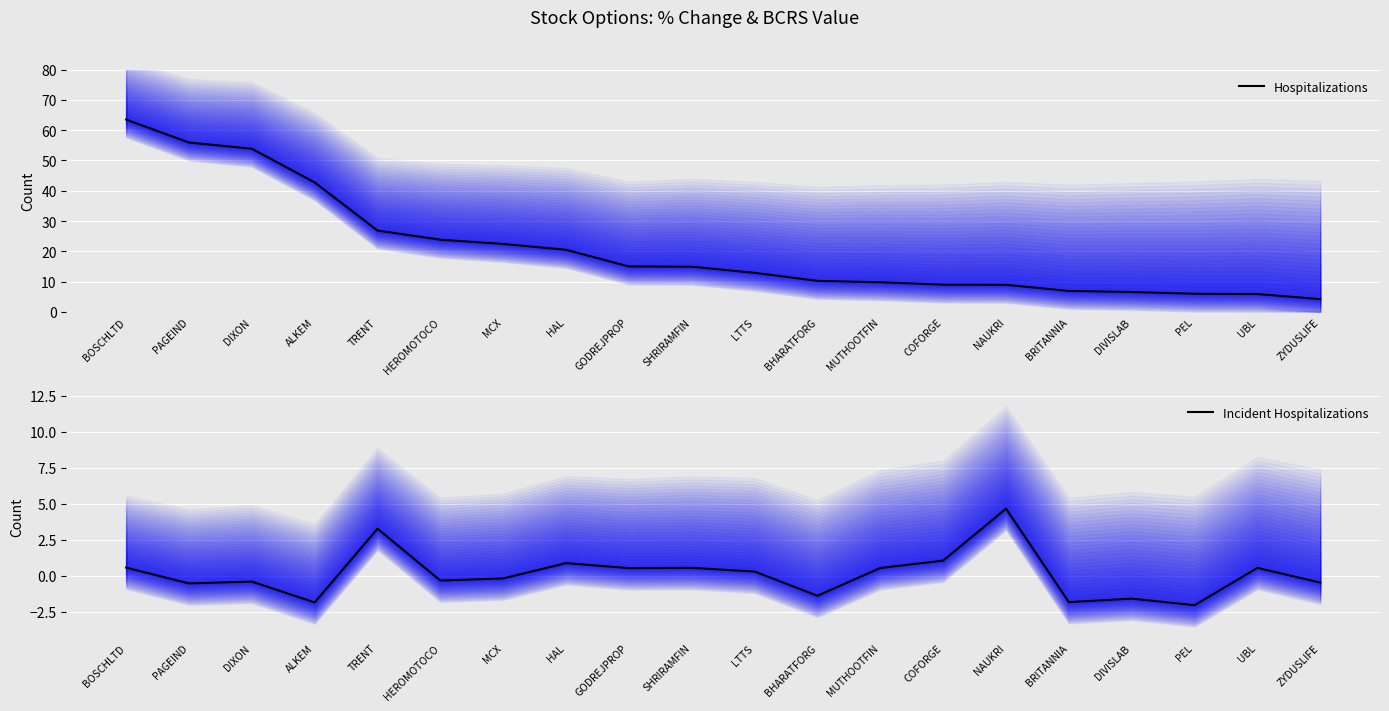

At which category does Incident Hospitalizations reach its first local peak?

DIXON